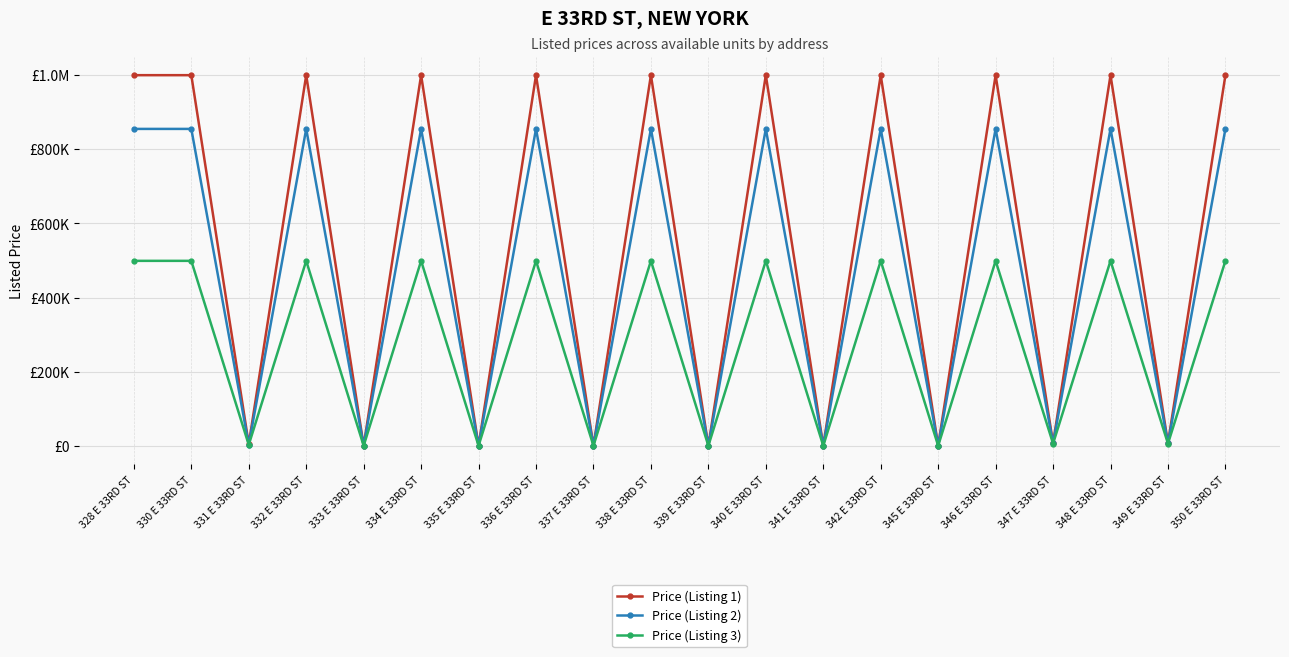

What is the sum of all Price (Listing 2) values?

9420005